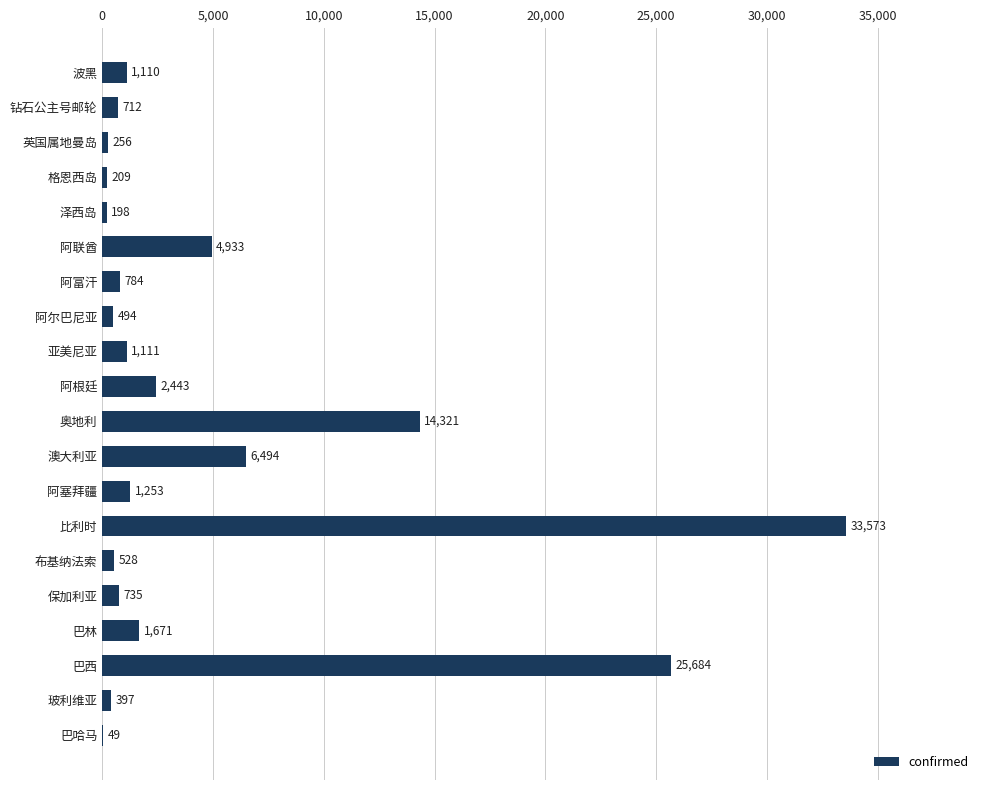

At which label is the value closest to 16811?

奥地利